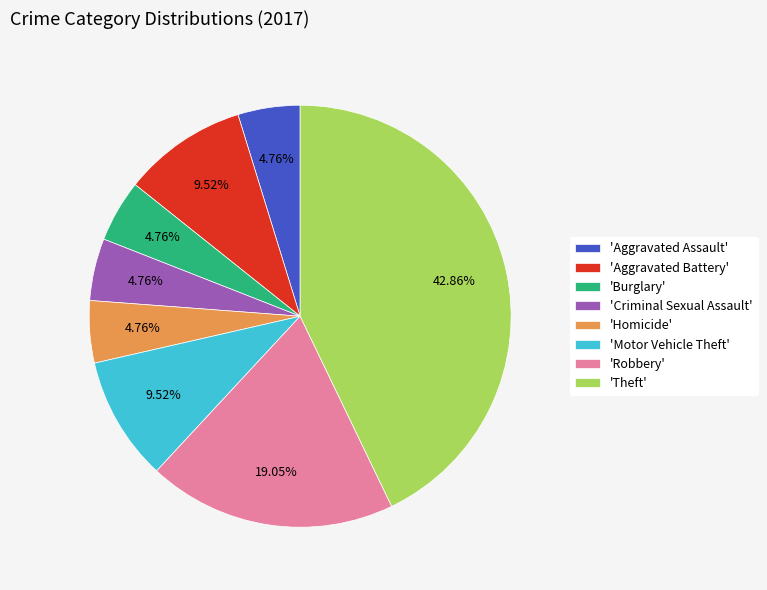

What is the ratio of the value at 'Motor Vehicle Theft' to the value at 'Homicide'?

2.0